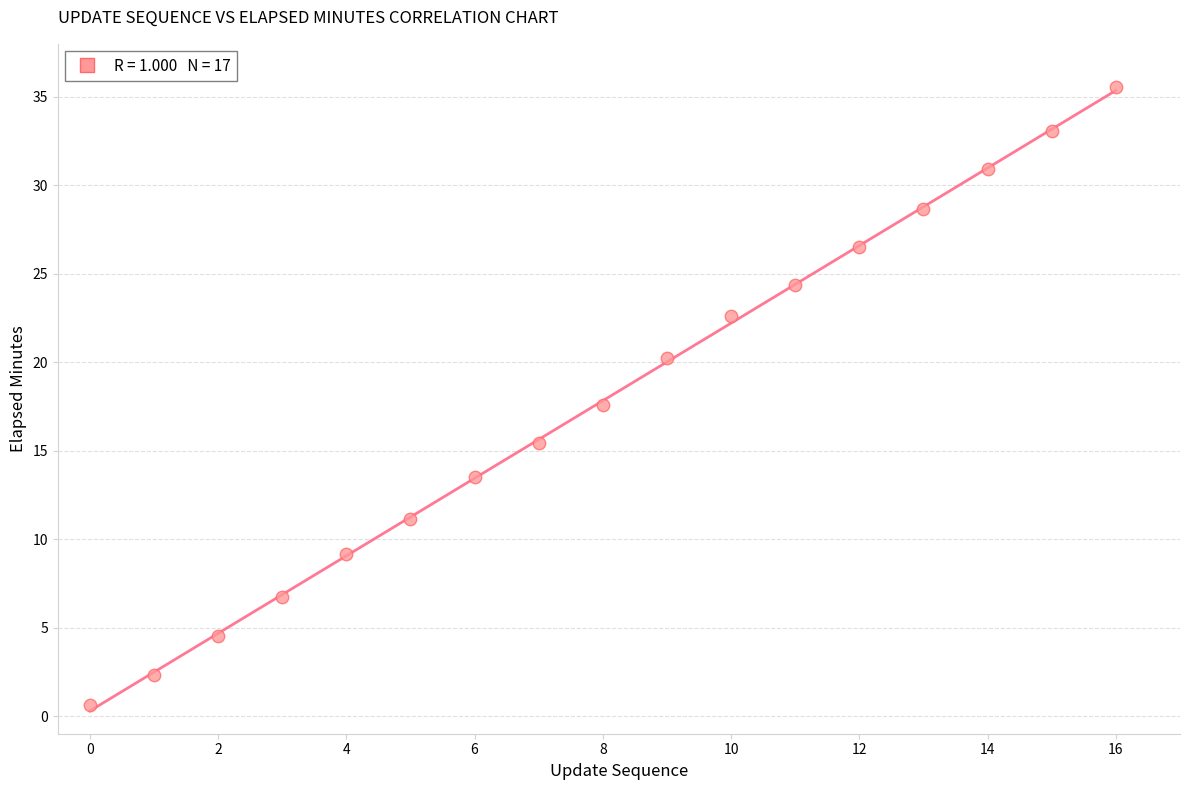

What Y value in the scatter plot is closest to 18?

17.6